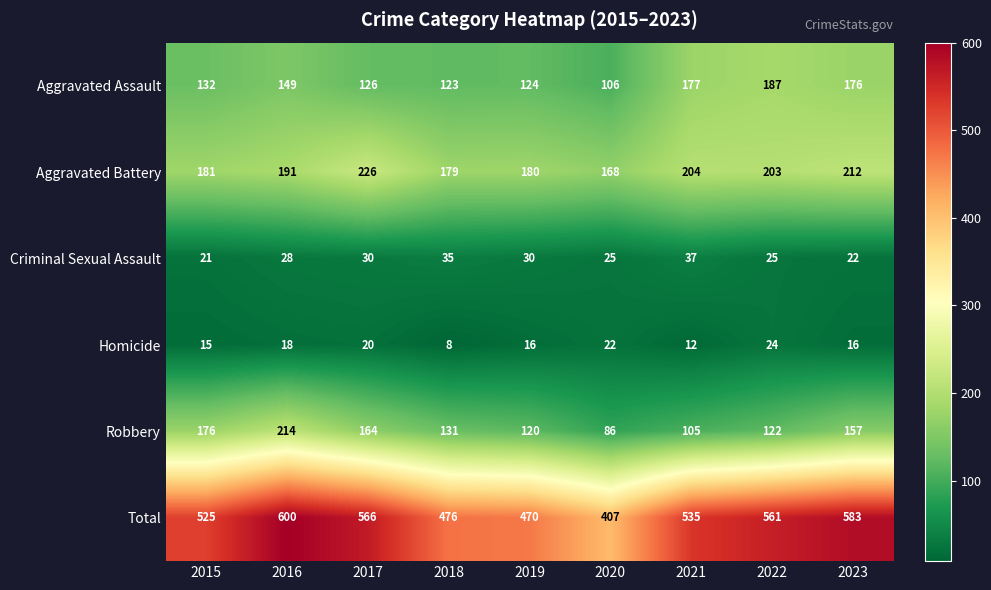

True or false: Homicide has a value of 18 at 2016.

True